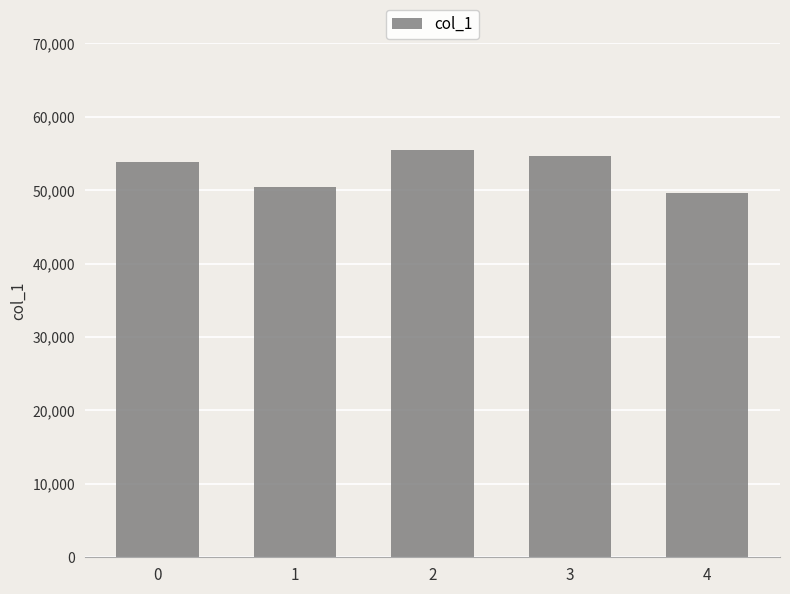

Count the values in the range 50398 to 54696.

3